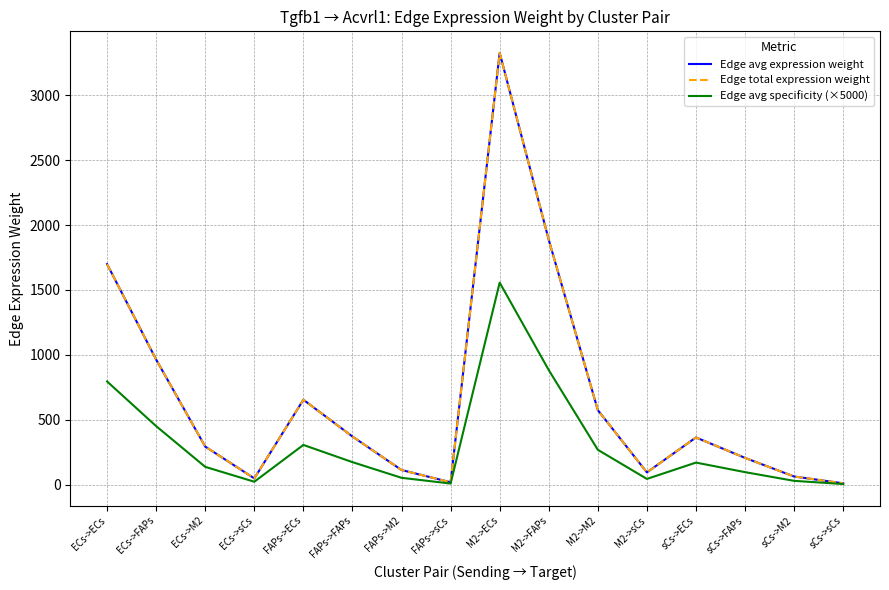

Does the chart have visible grid lines?

Yes